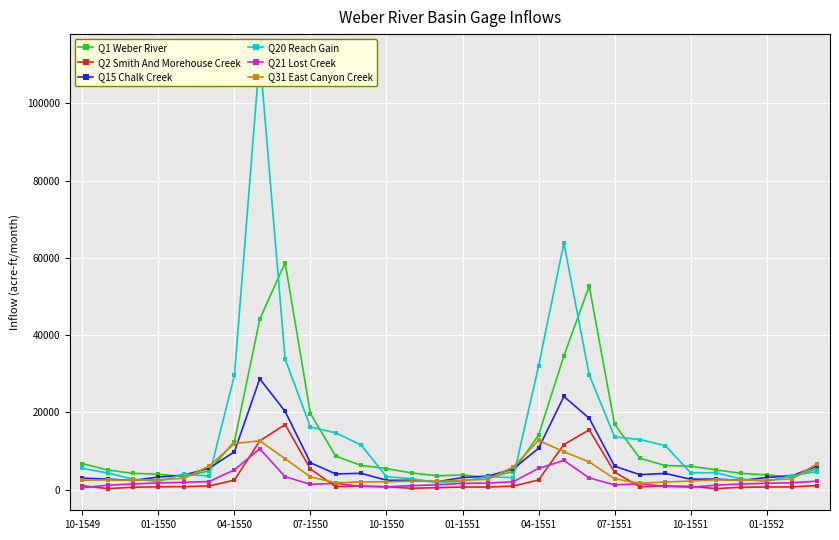

What is the total value across all series at 16?

14862.9